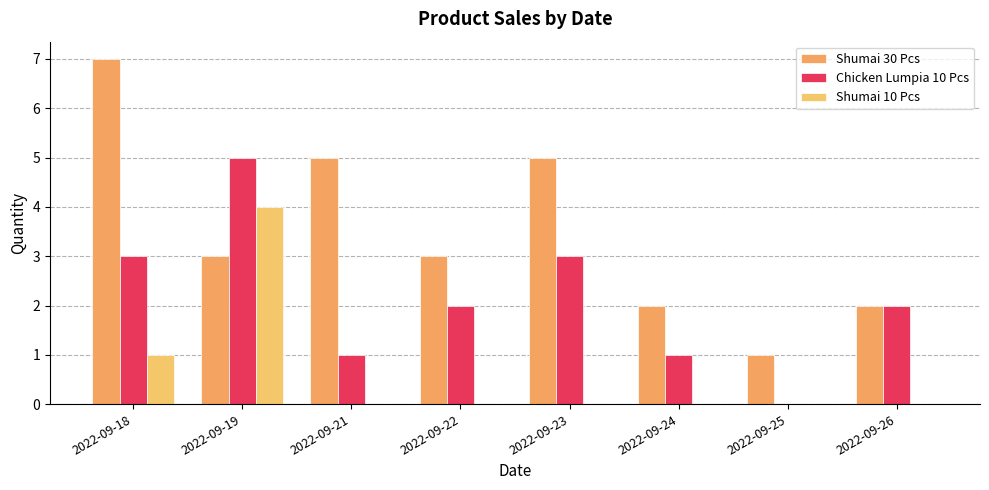

List the series in order of their peak value, highest first.

Shumai 30 Pcs, Chicken Lumpia 10 Pcs, Shumai 10 Pcs